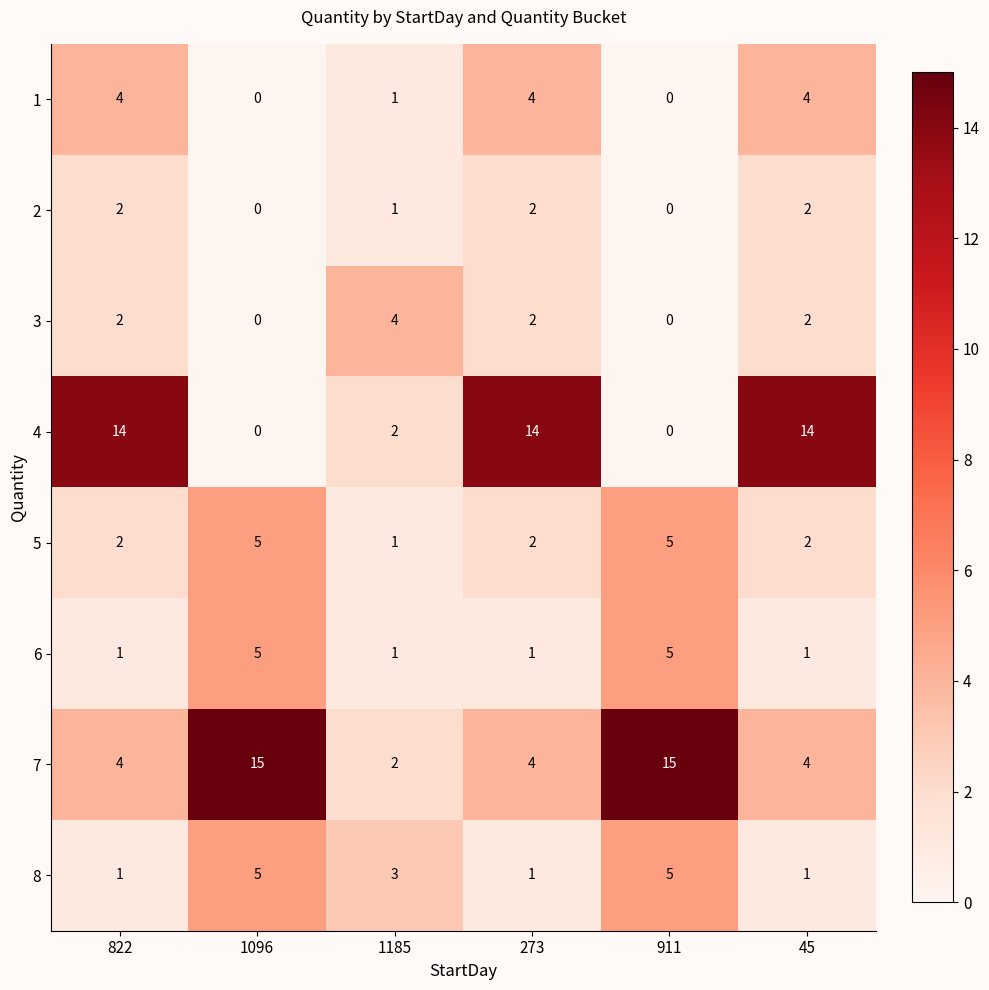

What is the sum of all 7 values?

44